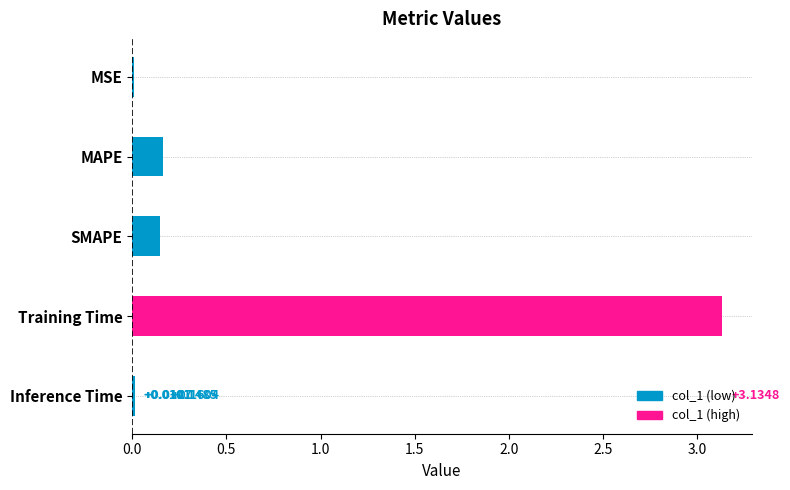

What is the sum of all values?

3.5